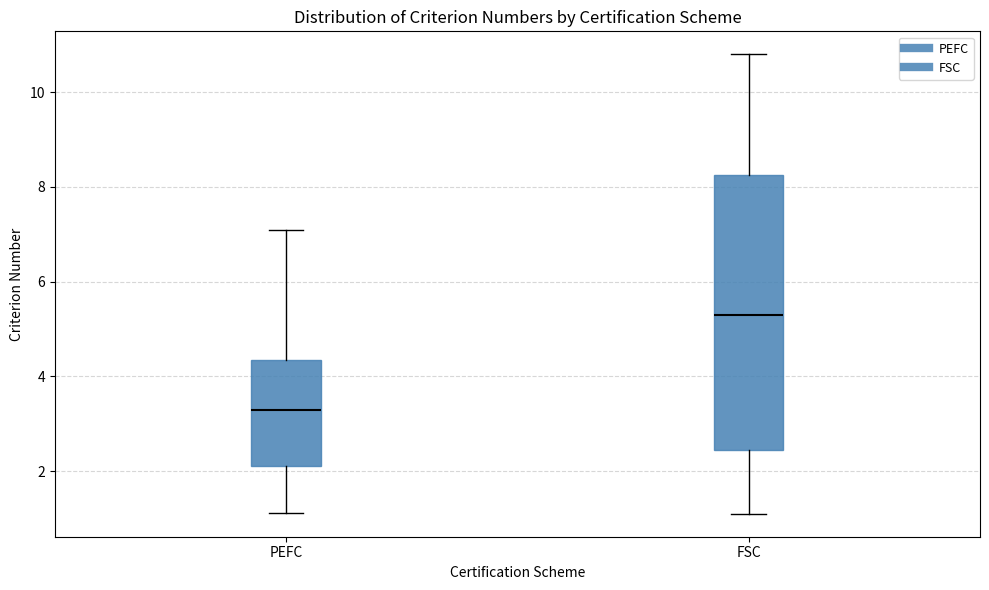

Where is the lower edge of the box for PEFC on the y-axis? The values are not printed on the chart, so give them approximately, as read against the axis.

2.2